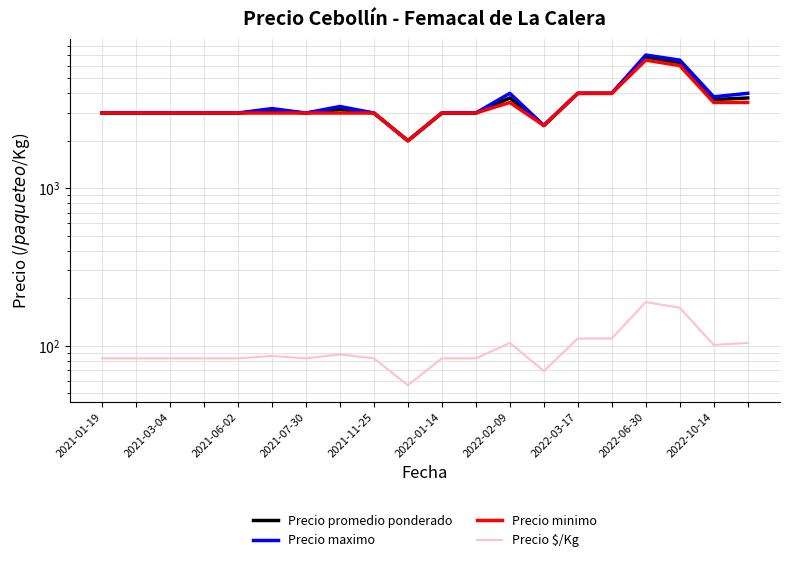

What is the sum of all Precio maximo values?

71300